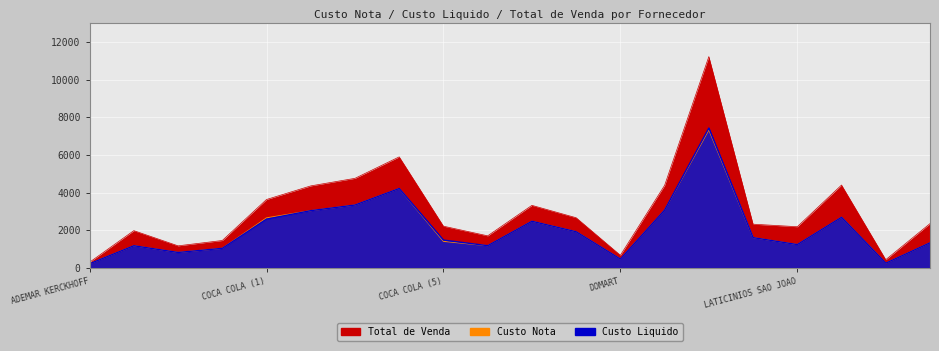

Which category has the highest value across all series?

GARCIA ATACADISTA